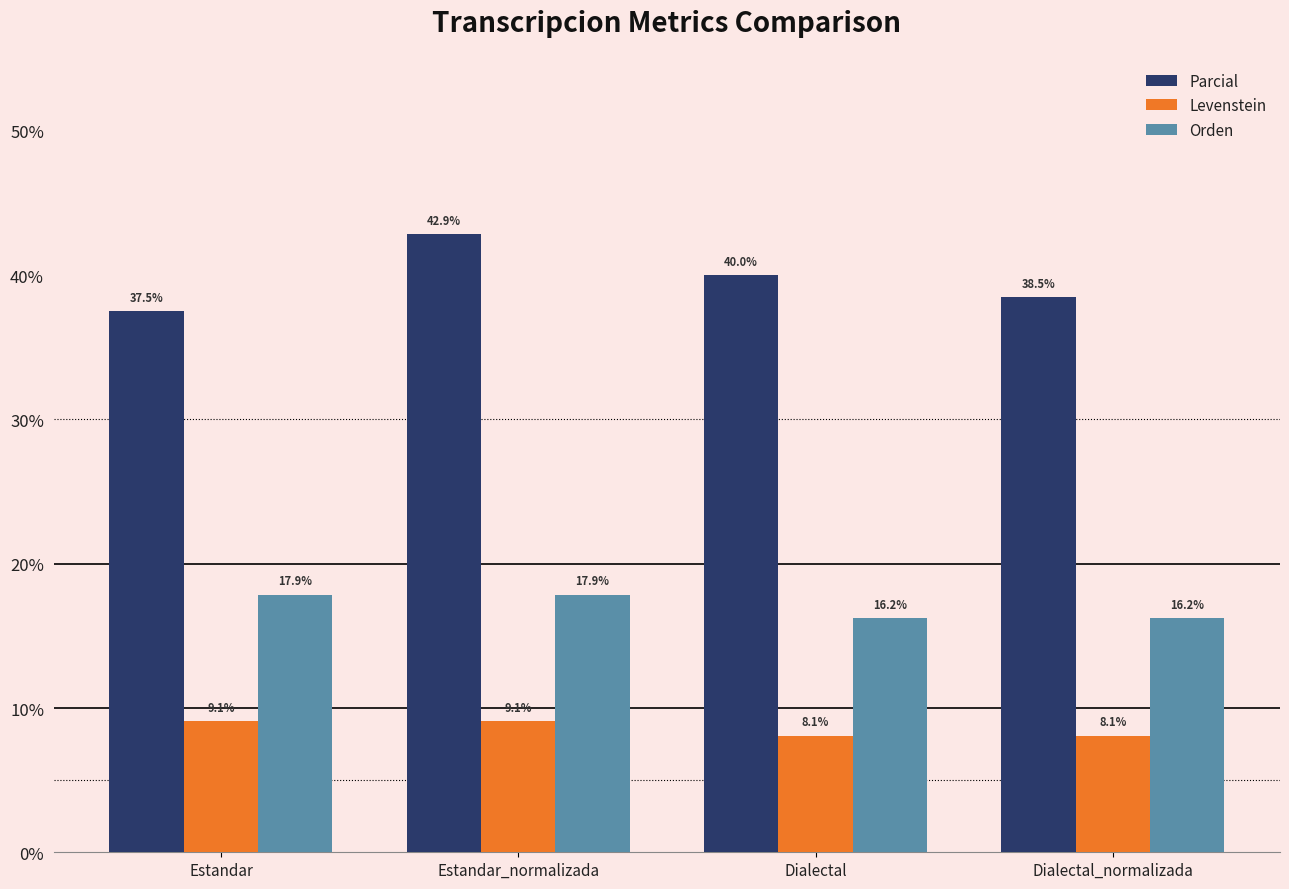

What position from the right is Estandar?

4